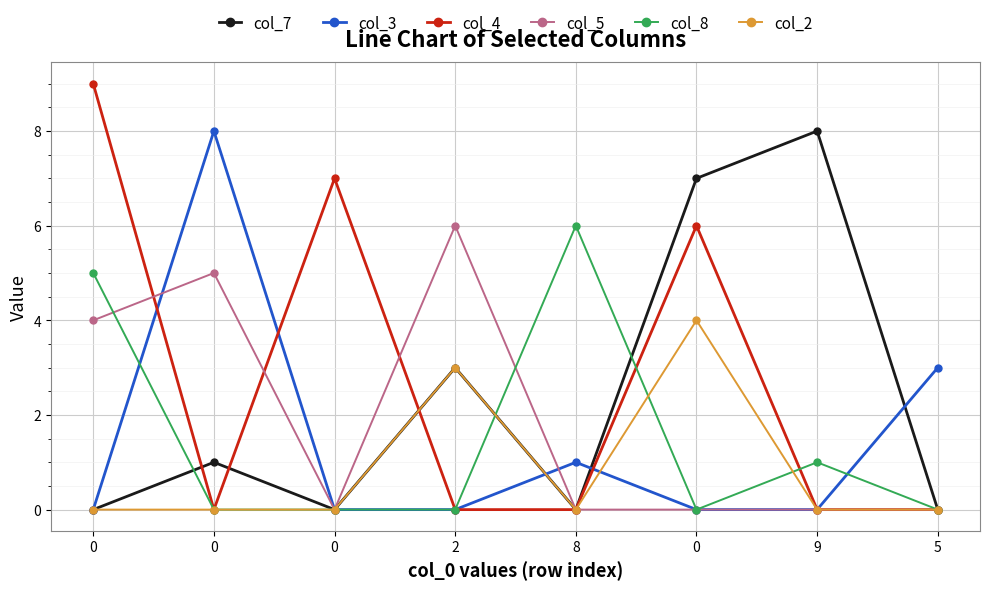

How many interior local peaks does the col_2 series have?

2